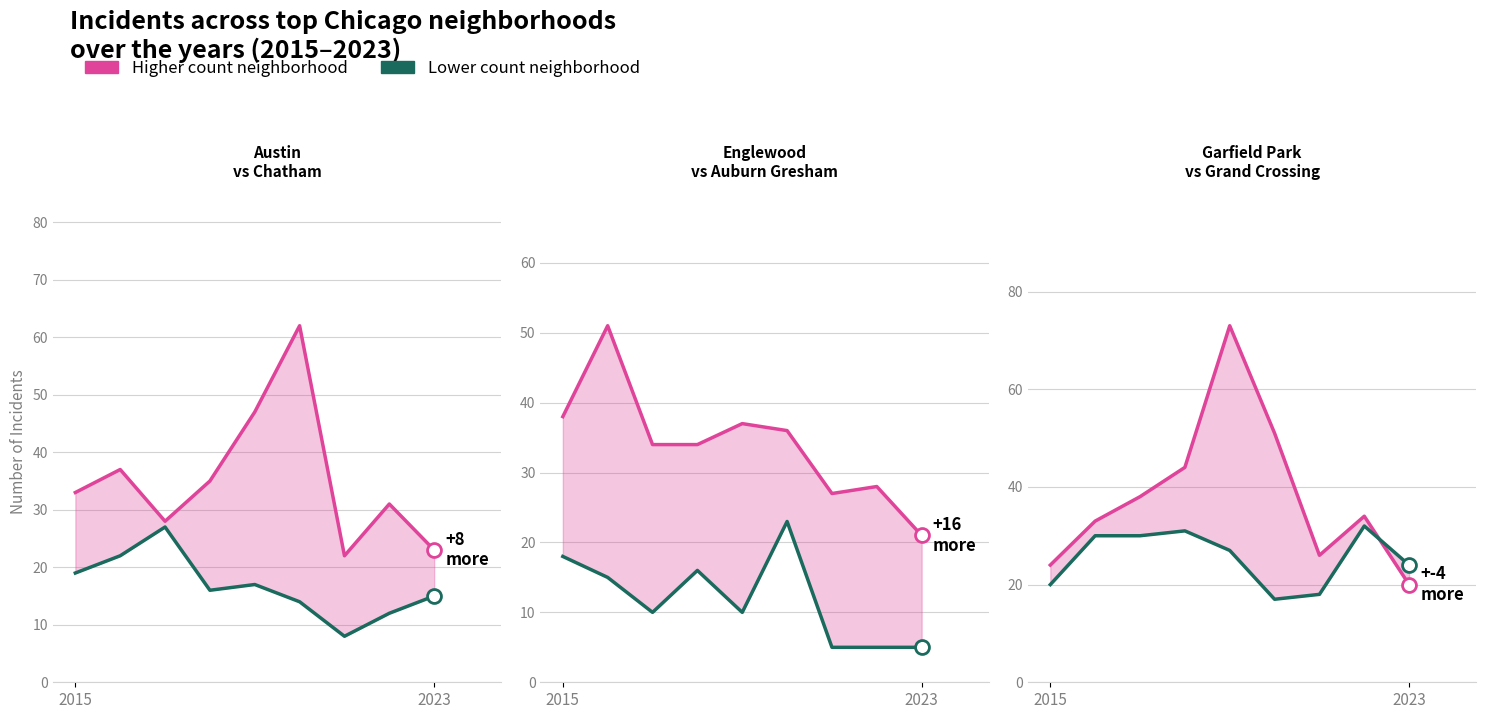

What is the label of the 9th point from the left?

2023